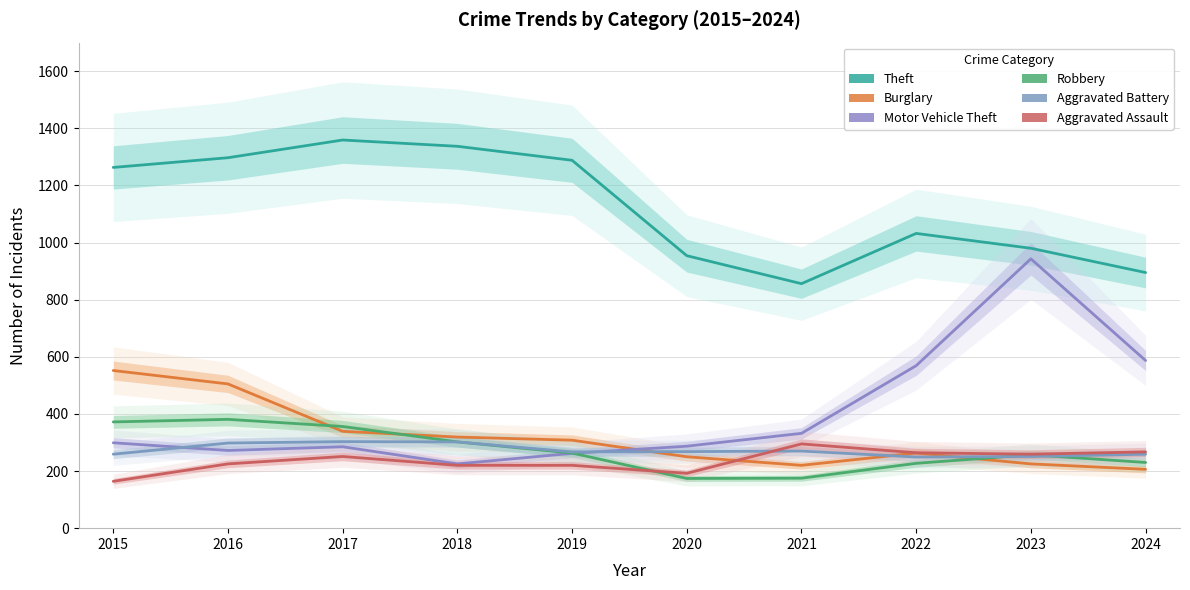

Where is the first local minimum for Aggravated Assault?

2020